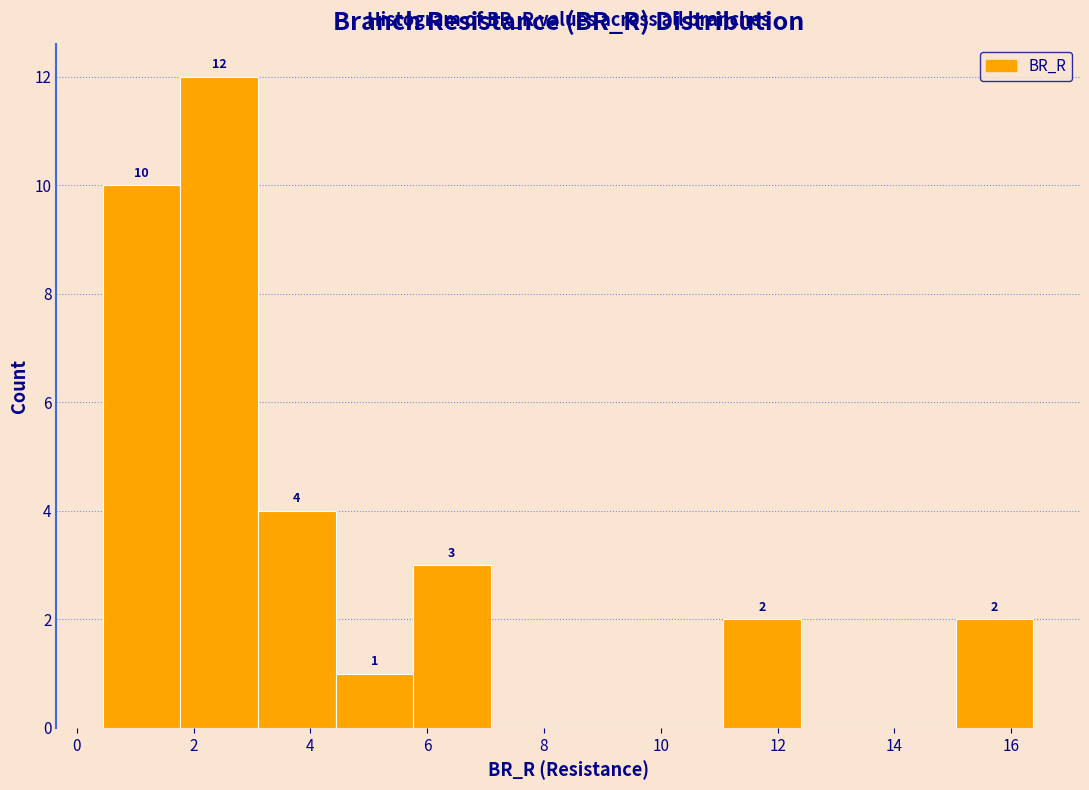

Over which range of the x-axis is the bar tallest?

1.8 to 3.2